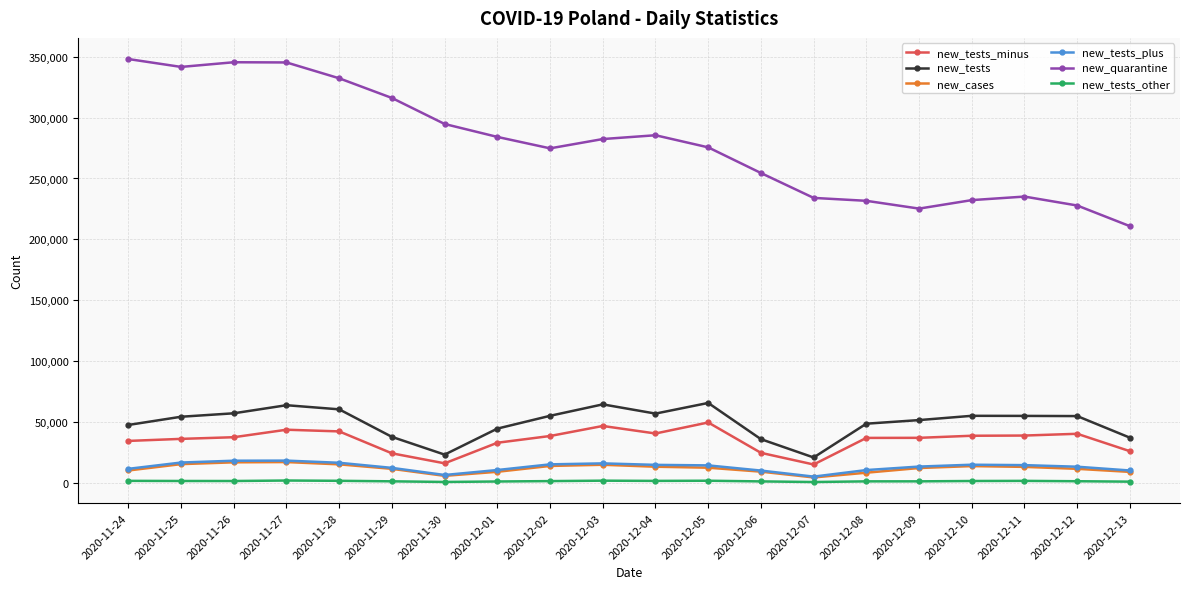

Is it true that new_tests_minus equals 38468 at 2020-12-02?

True